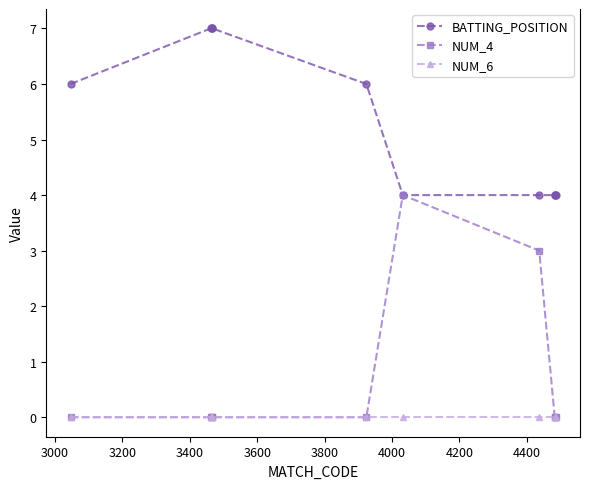

Which series has the largest range (max minus min)?

NUM_4